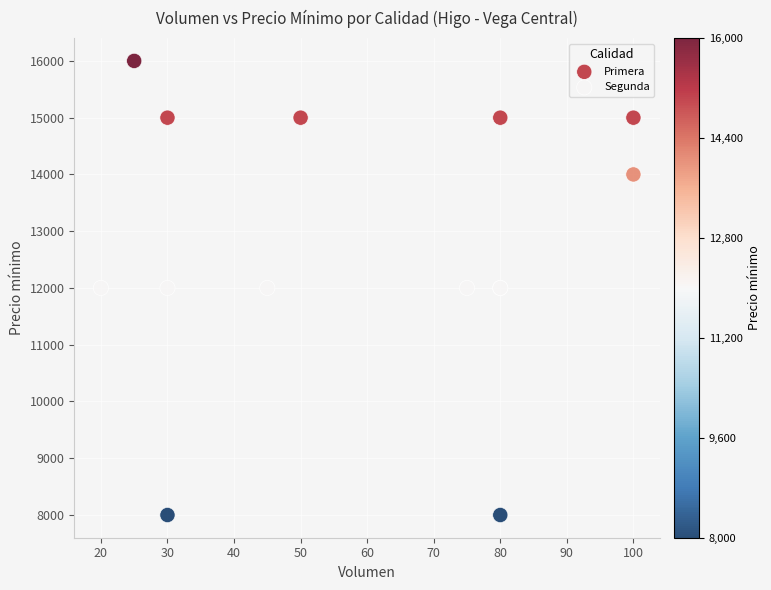

Which series reaches the minimum Y coordinate?

Segunda